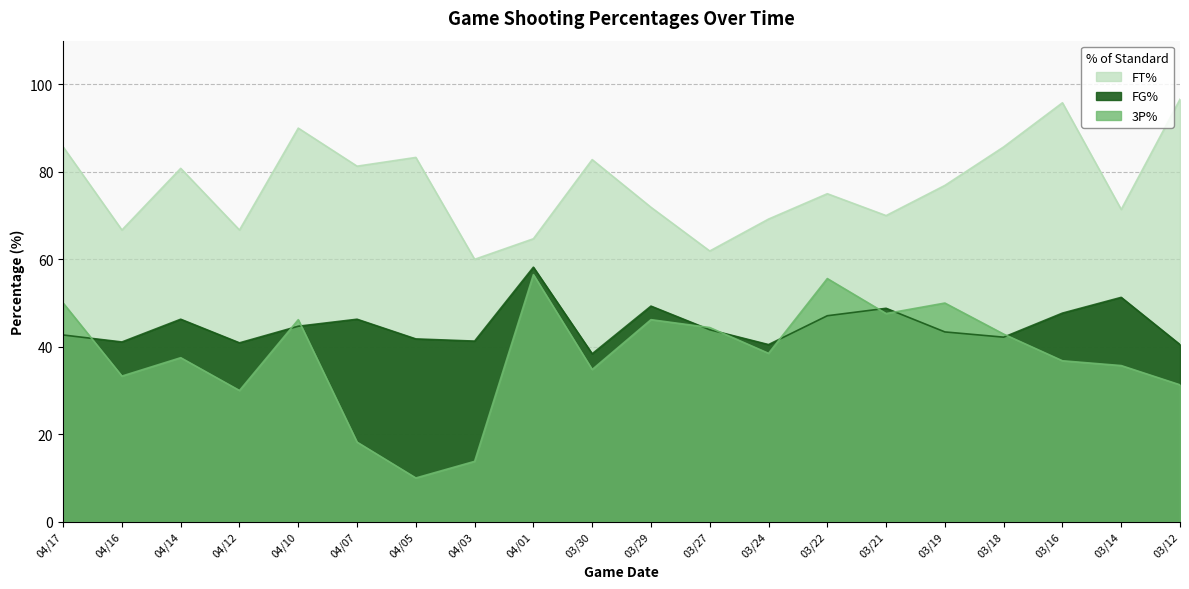

True or false: FG% and FT% intersect in this chart.

False